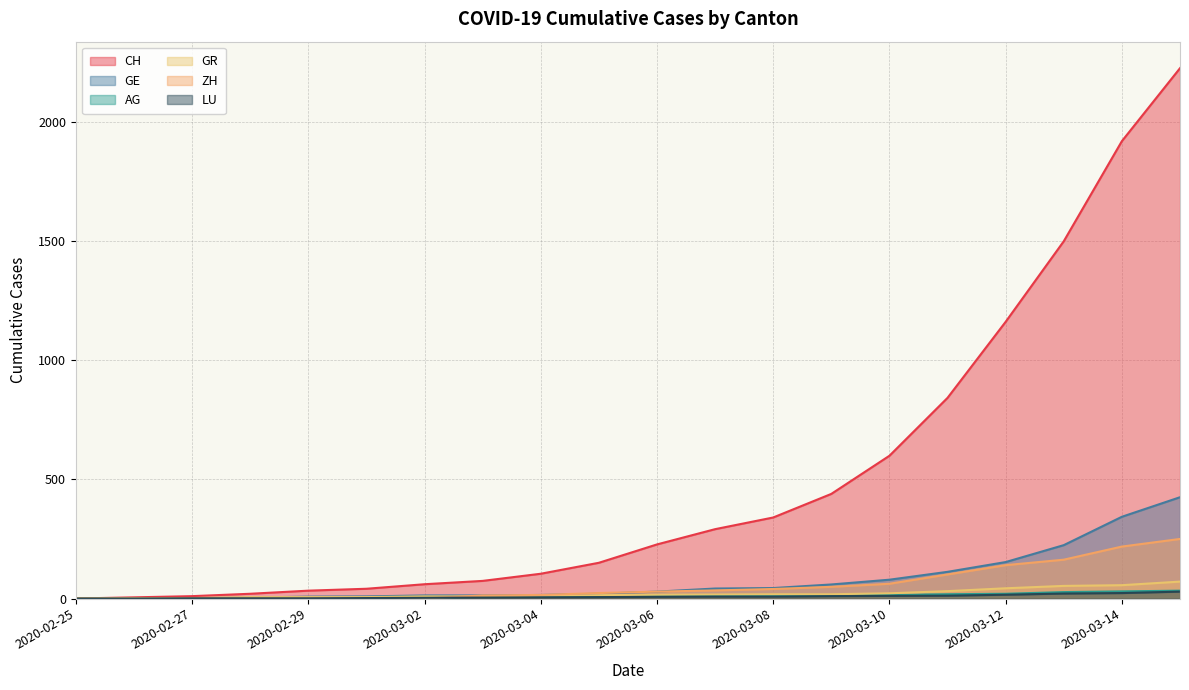

True or false: LU and CH cross at least once.

False